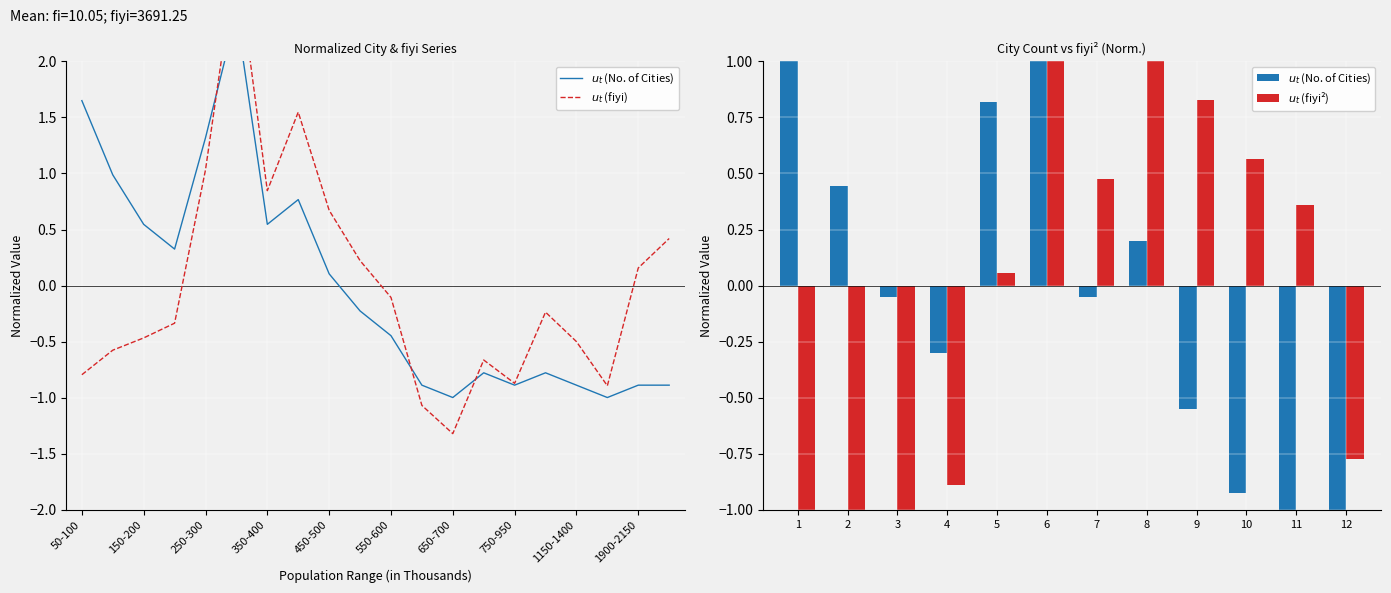

What is the difference between the maximum and minimum values in the No. of Cities (fi) series?

3.4